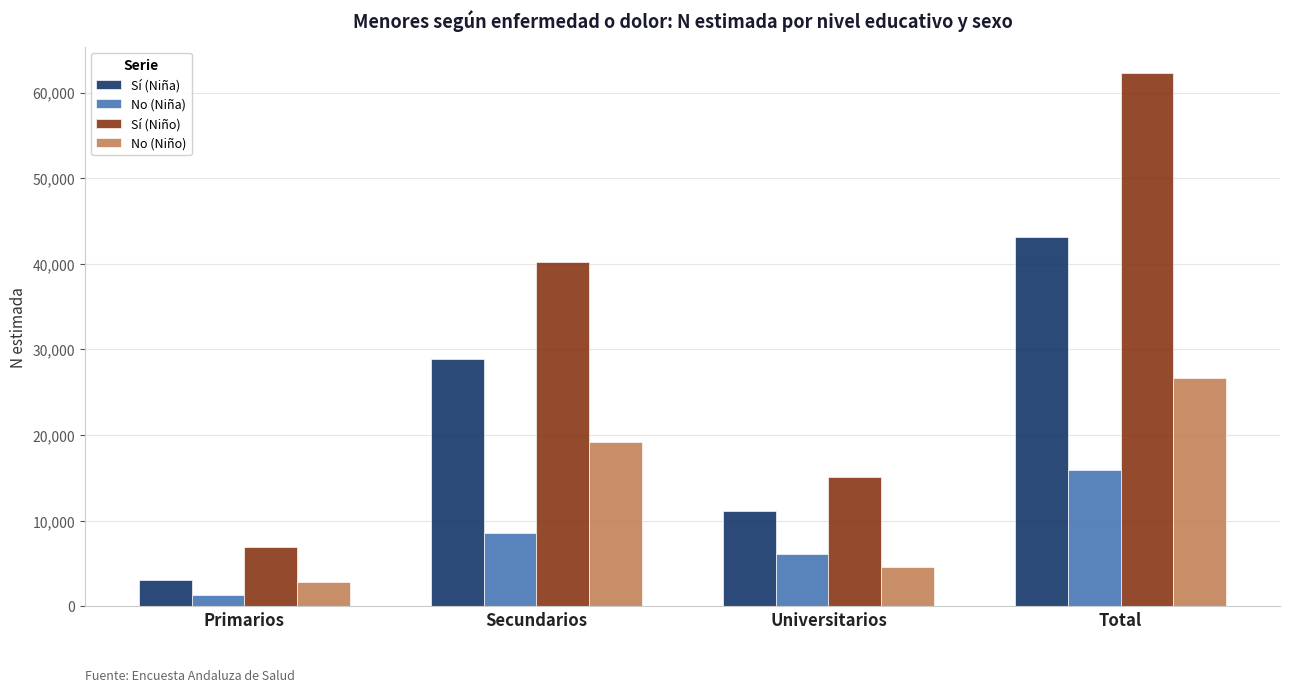

What is the difference between the maximum and second lowest values in the Sí (Niña) series?

32014